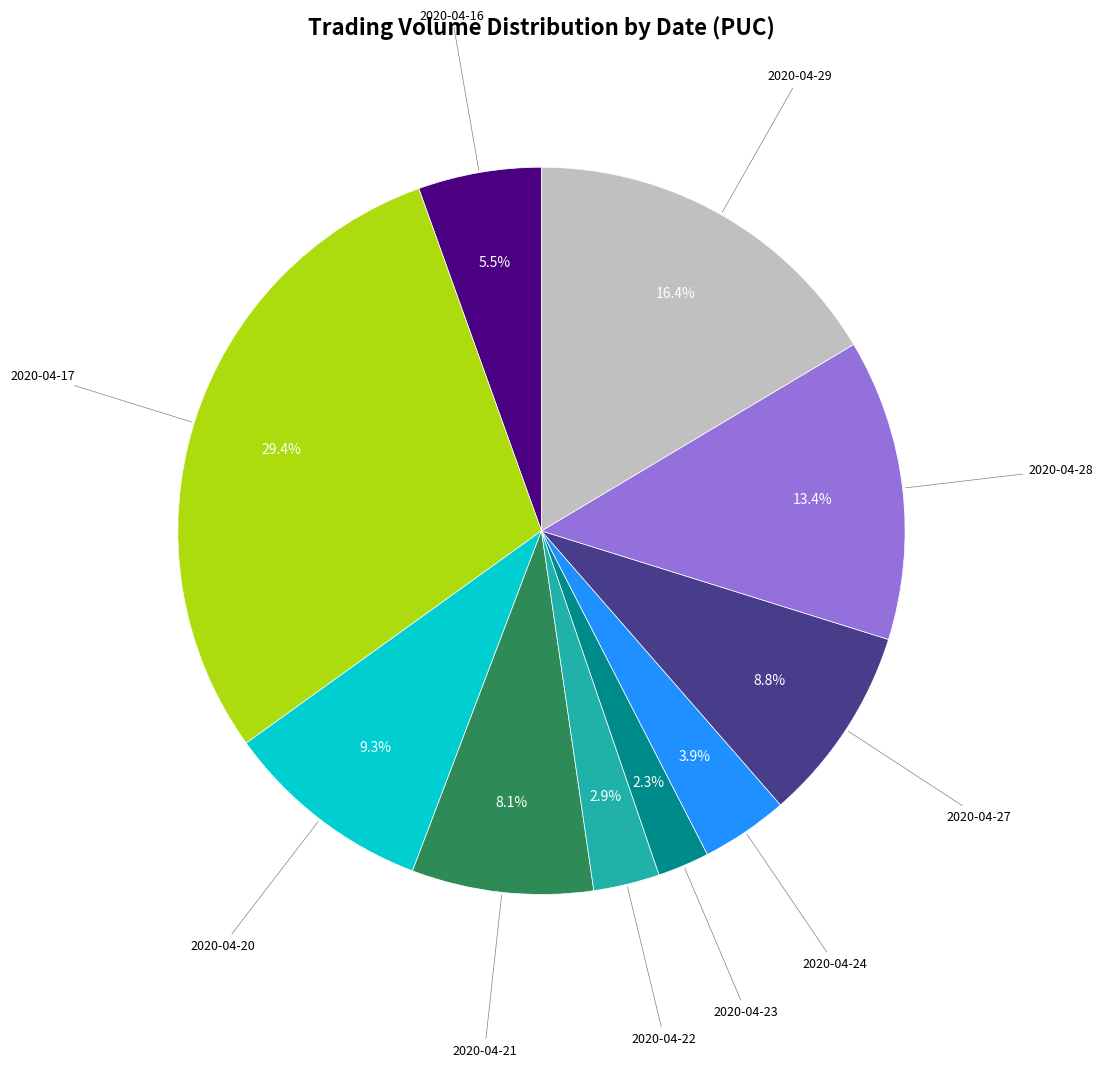

Is there a majority slice in this chart?

No